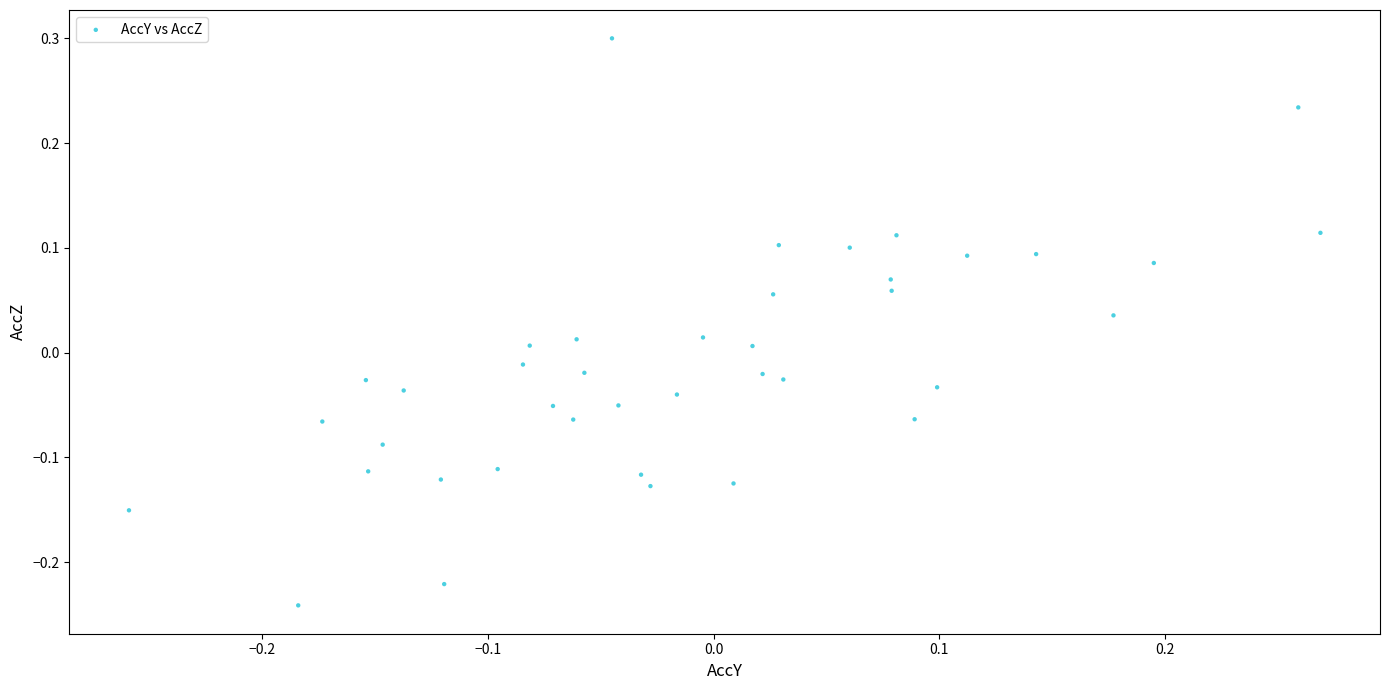

What is the range of X values (max minus min)?

0.5